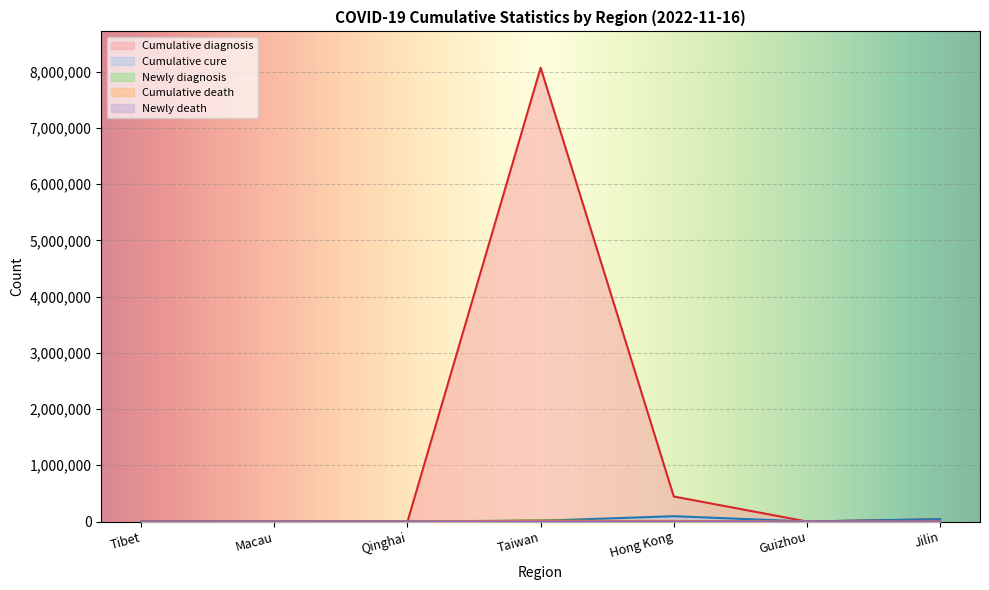

Reading left to right, list all the values displayed in this chart.

Cumulative diagnosis: 1480	795	330	8069442	445041	1011	40331
Cumulative cure: 1455	789	285	13742	94803	950	40322
Newly diagnosis: 2	0	2	18541	810	10	0
Cumulative death: 0	6	0	13645	10549	2	5
Newly death: 0	0	0	28	6	0	0